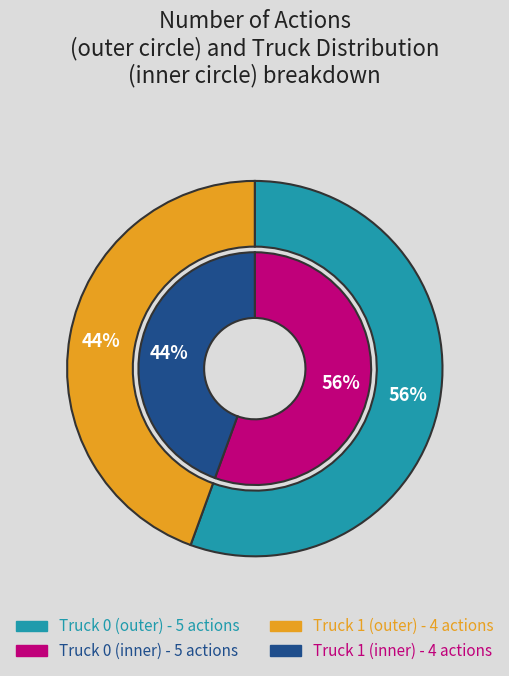

Is there a majority slice in this chart?

Yes